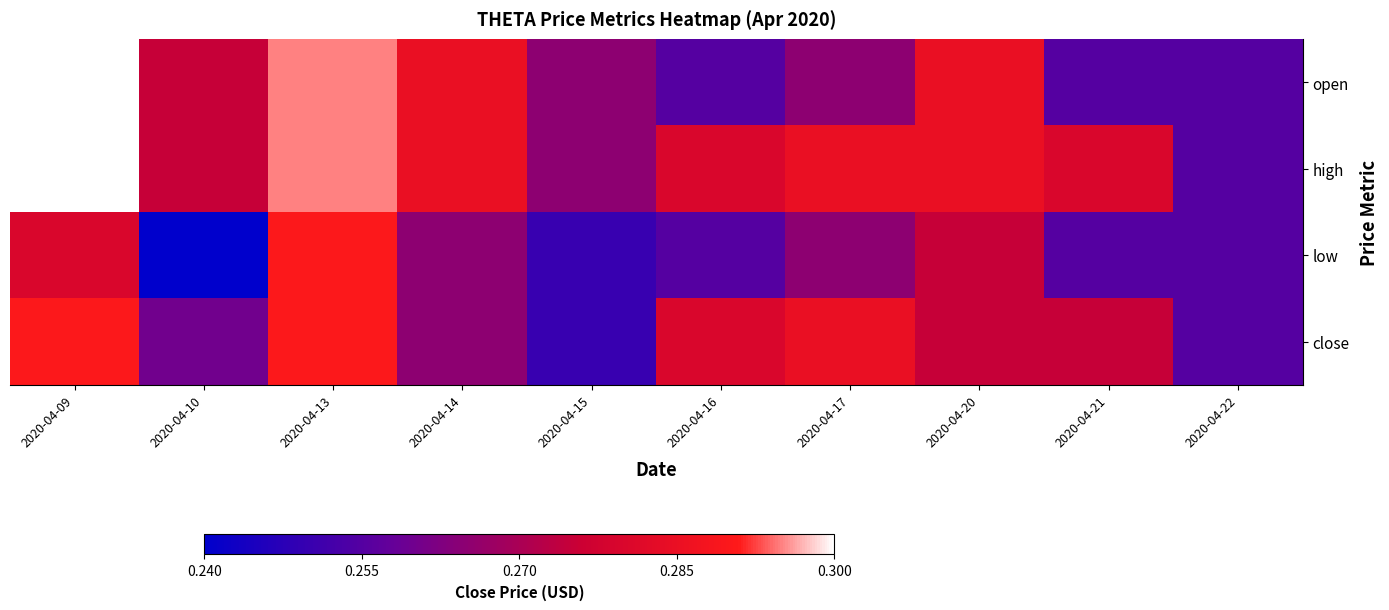

What is the total value across all series at 2020-04-16?

1.1